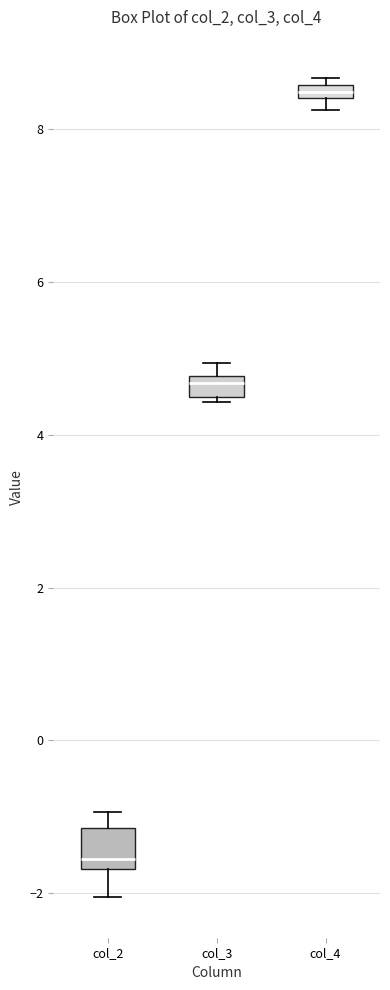

Which box is the tallest, from its lower edge to its upper edge?

col_2